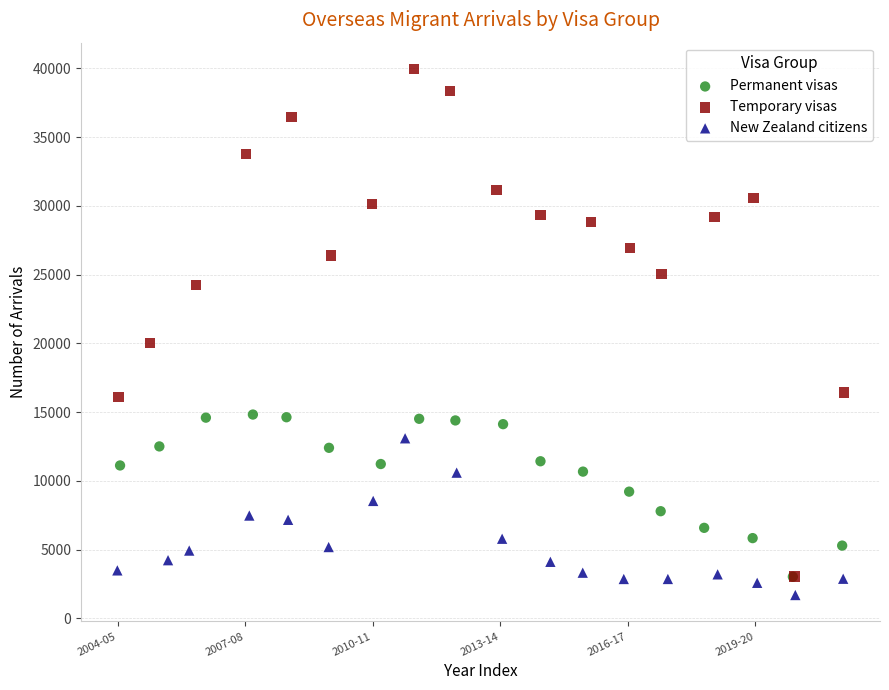

Which series has the widest spread of Y values?

Temporary visas